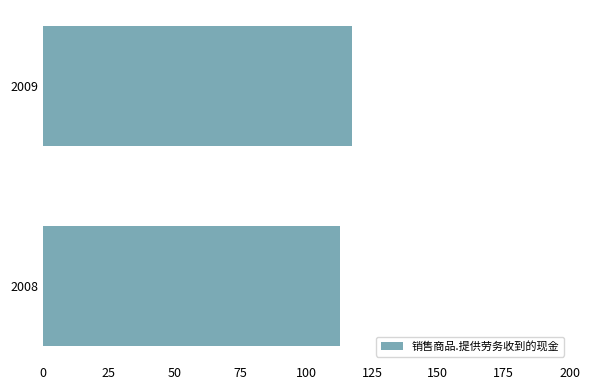

Reading bottom to top, what are all the values shown in this chart?

2008=112.8	2009=117.6